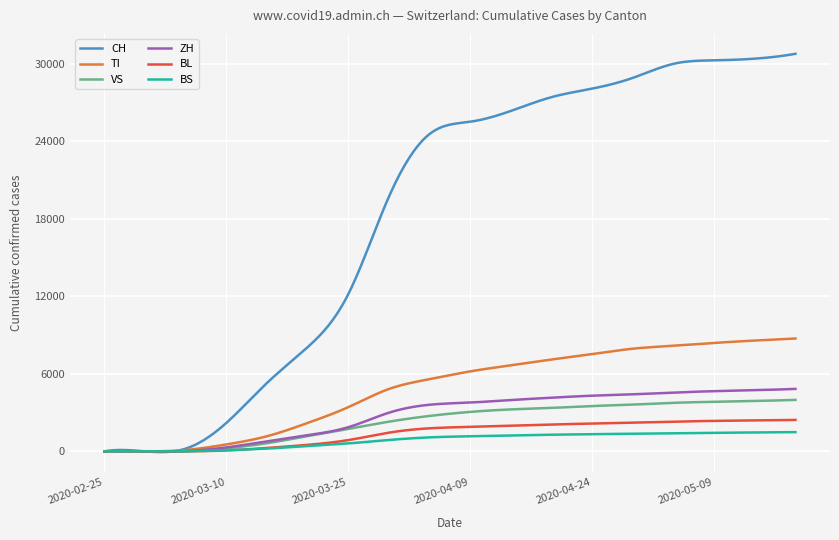

Which series has the largest range (max minus min)?

CH